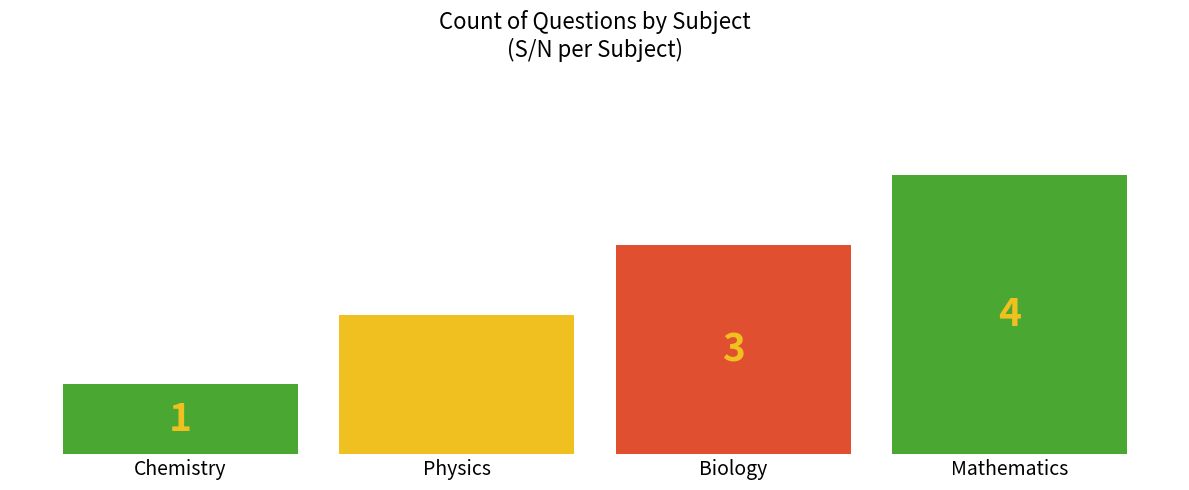

What is the sum of all values?

10